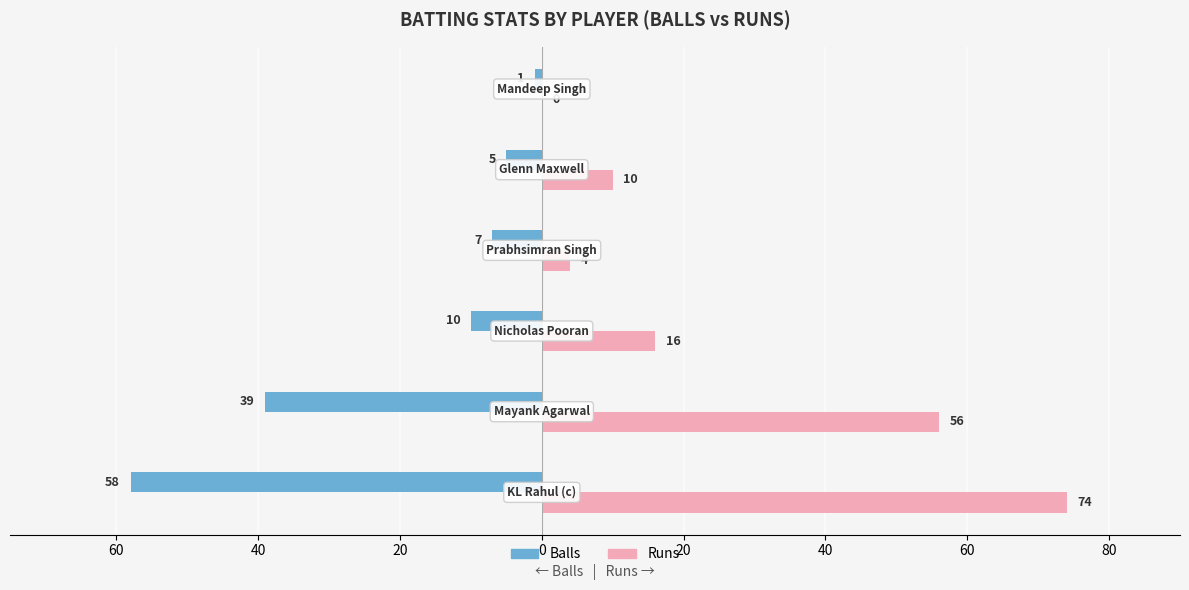

What are all the series names shown in the legend?

Balls, Runs